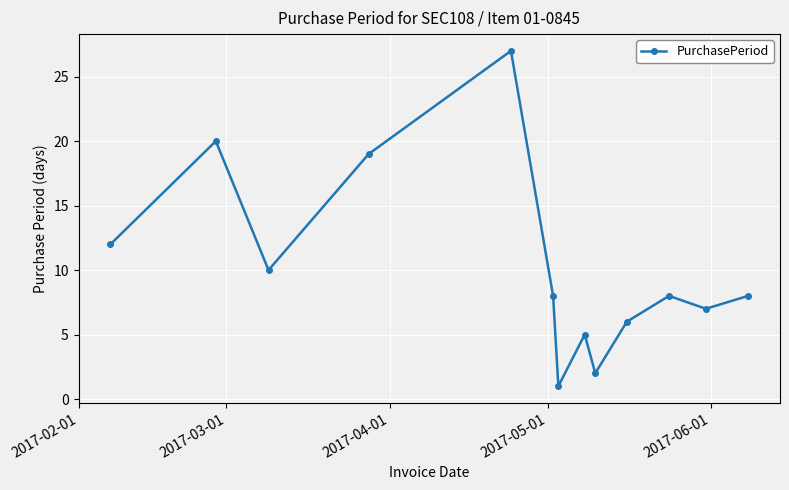

What is the greatest value displayed?

27